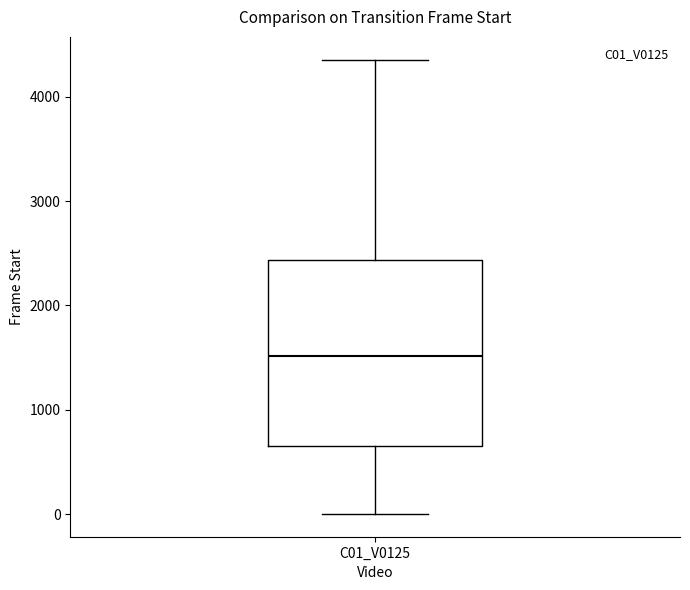

Transcribe this box plot: give where the median line is, the range the box spans, and where the two whiskers end, as read against the y-axis. The values are not printed on the chart, so give them approximately, as read against the axis.

median 1500, box 700 to 2400, whiskers 0 to 4400